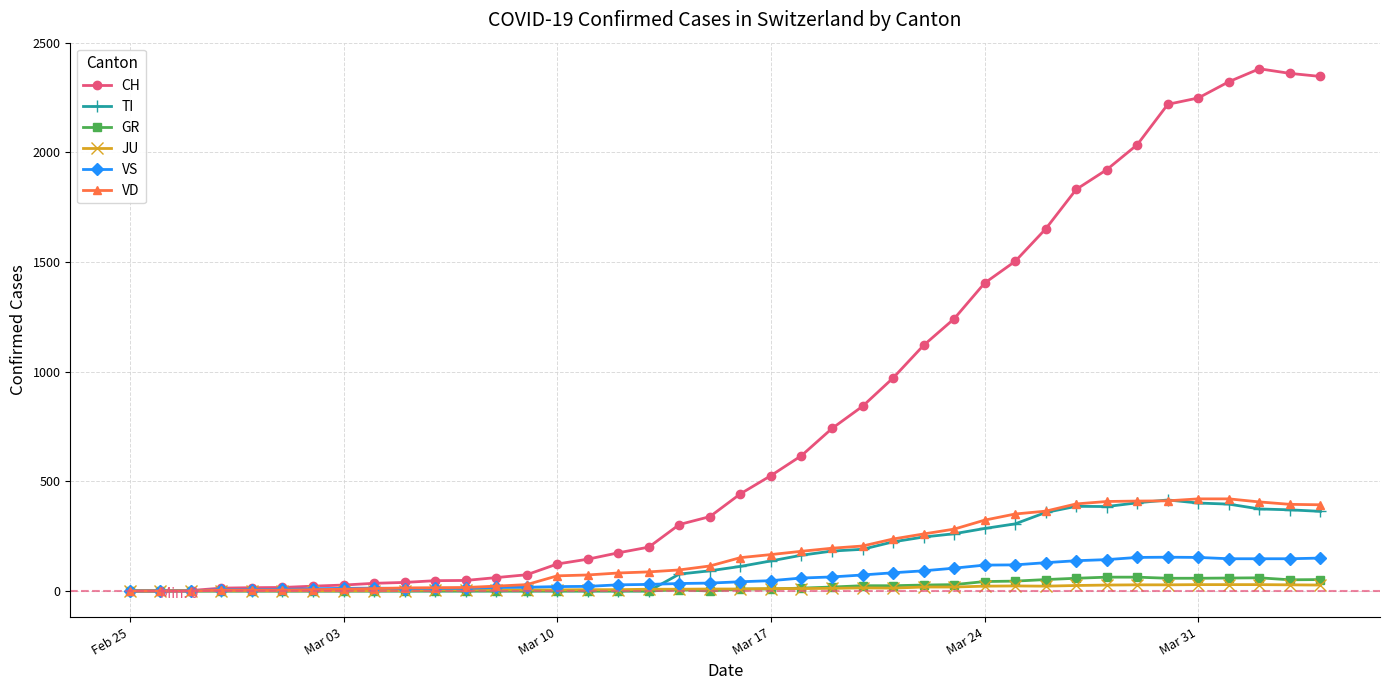

Which series has the largest total across all categories?

CH